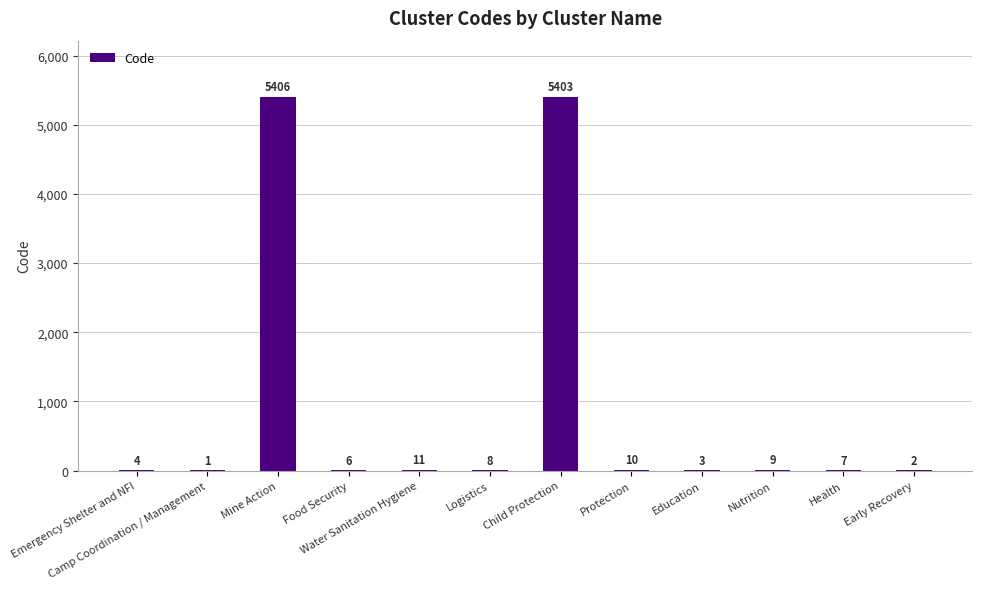

What is the change in value from Emergency Shelter and NFI to Health?

+3